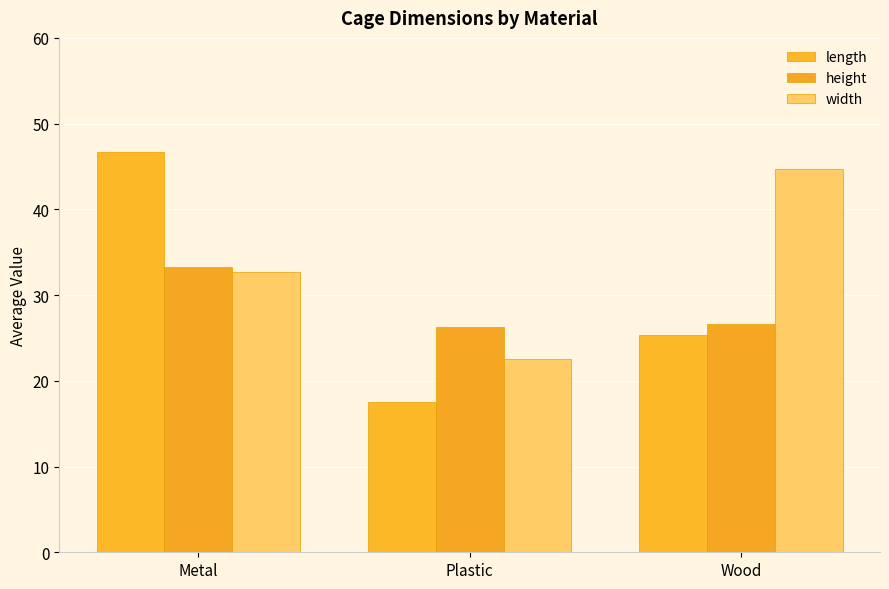

What is the label of the 3rd bar from the left?

Wood